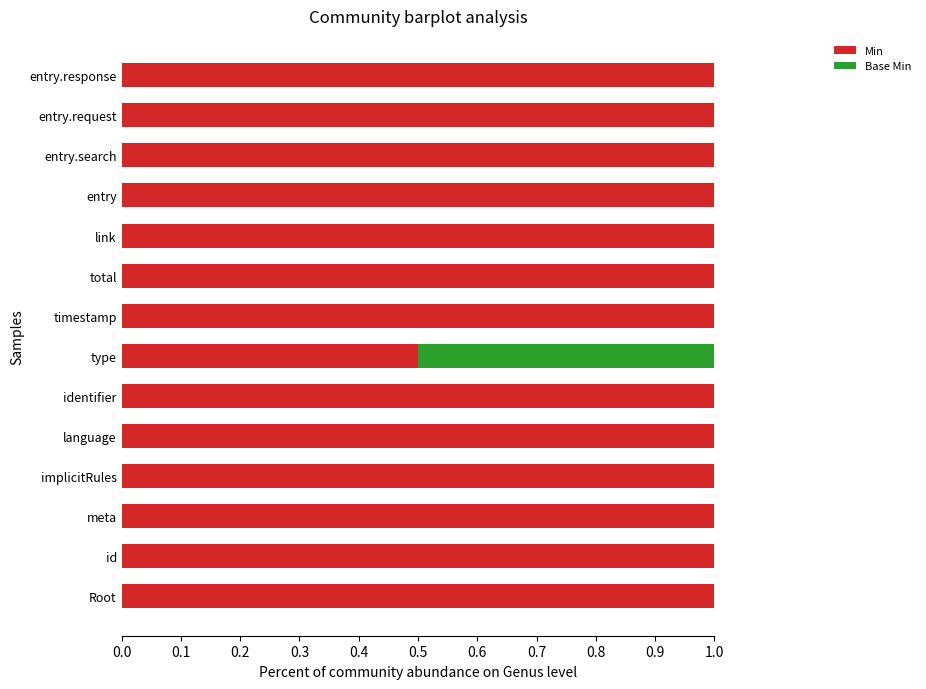

The Min series shows 1.0 at implicitRules. True or false?

True